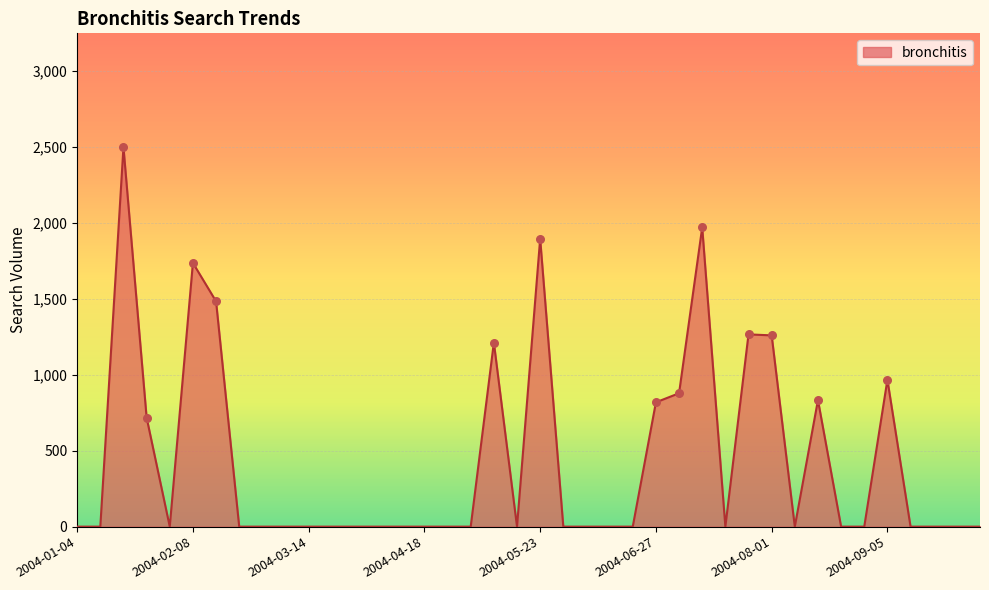

What is the greatest value displayed?

2498.0